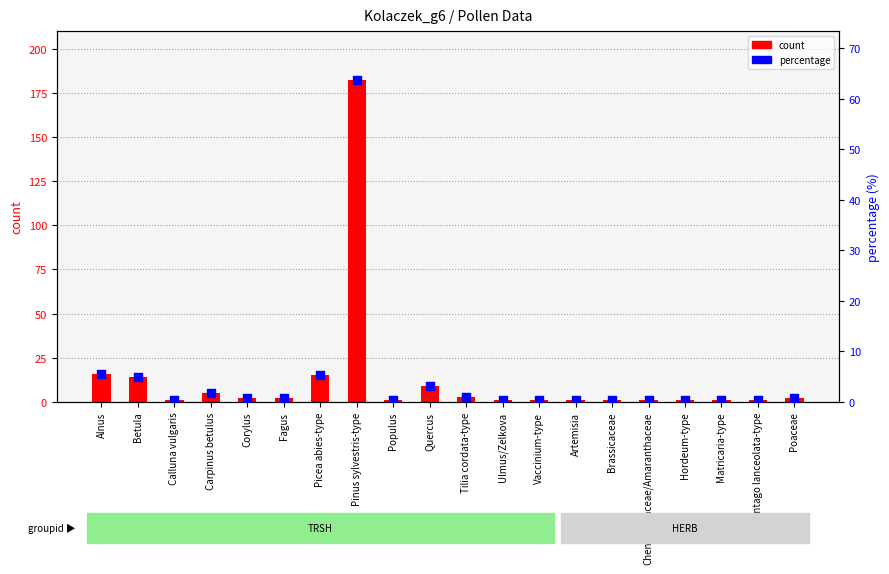

At how many categories does at least one series exceed 21?

1